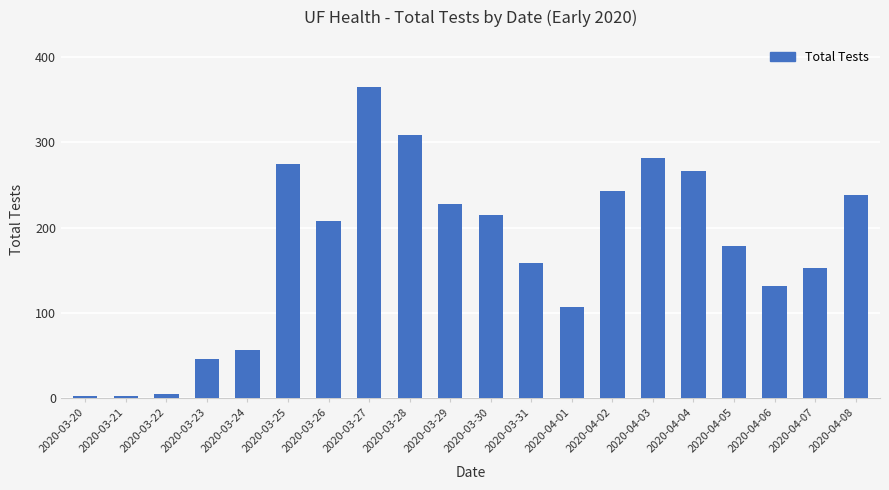

The chart shows a value of 228 at 2020-03-29. True or false?

True